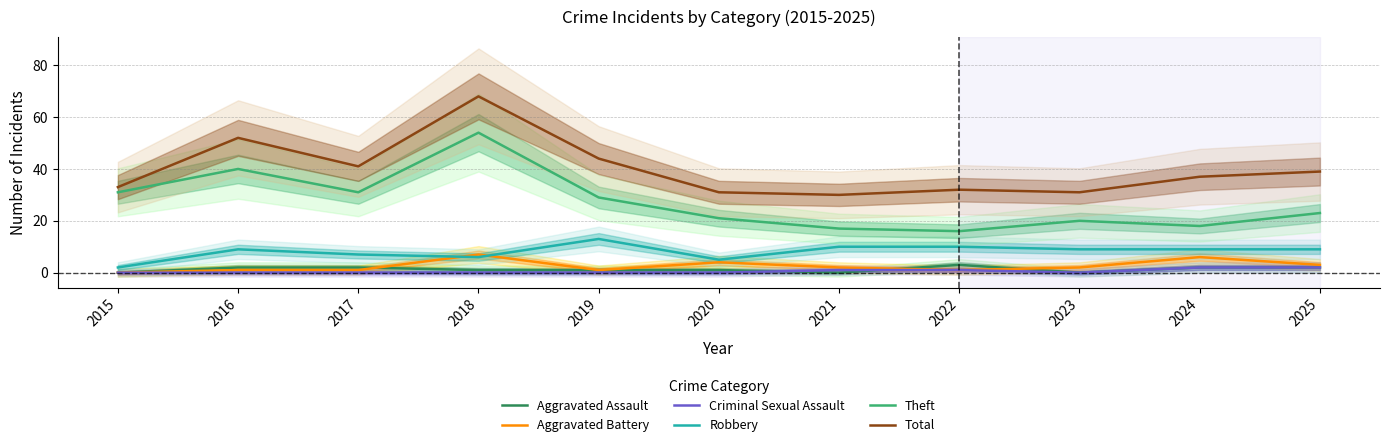

Reading right to left, what are all the values shown in this chart?

Aggravated Assault: 2025=2	2024=2	2023=0	2022=3	2021=0	2020=1	2019=1	2018=1	2017=2	2016=2	2015=0
Aggravated Battery: 2025=3	2024=6	2023=2	2022=1	2021=2	2020=4	2019=1	2018=7	2017=1	2016=1	2015=0
Criminal Sexual Assault: 2025=2	2024=2	2023=0	2022=1	2021=1	2020=0	2019=0	2018=0	2017=0	2016=0	2015=0
Robbery: 2025=9	2024=9	2023=9	2022=10	2021=10	2020=5	2019=13	2018=6	2017=7	2016=9	2015=2
Theft: 2025=23	2024=18	2023=20	2022=16	2021=17	2020=21	2019=29	2018=54	2017=31	2016=40	2015=31
Total: 2025=39	2024=37	2023=31	2022=32	2021=30	2020=31	2019=44	2018=68	2017=41	2016=52	2015=33